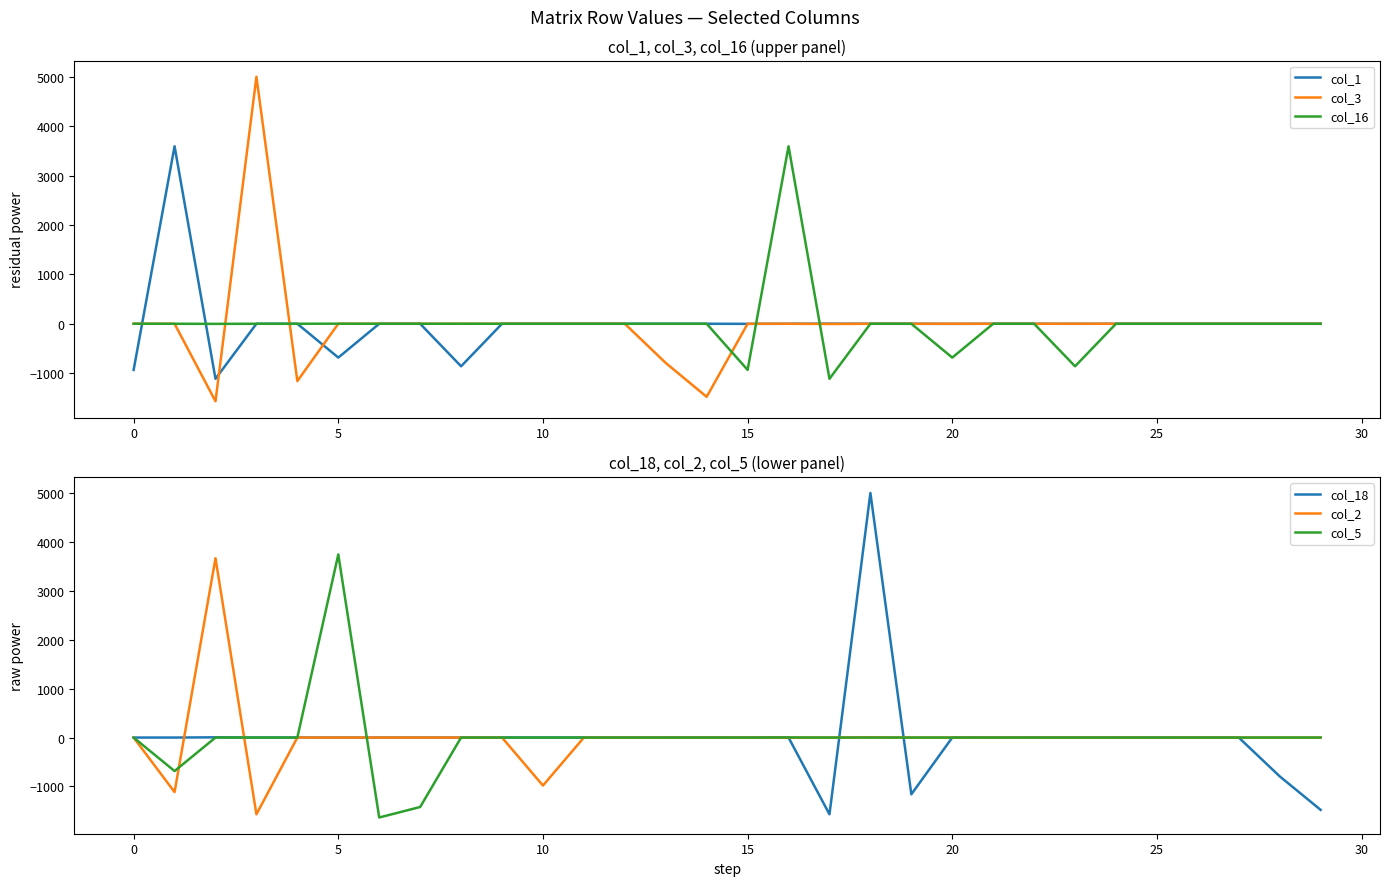

What is the maximum value for col_1?

3597.6